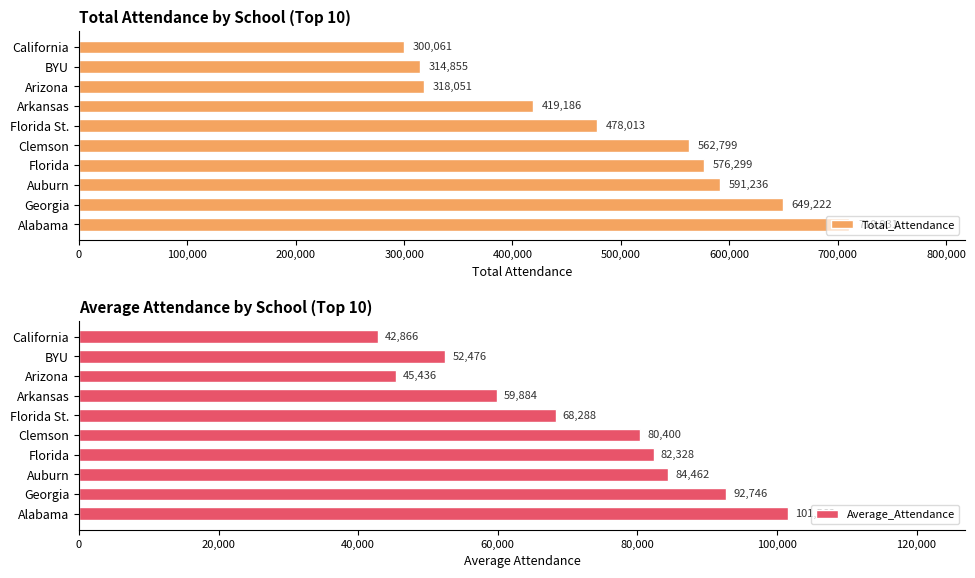

What is the highest value of the Total_Attendance series?

710931